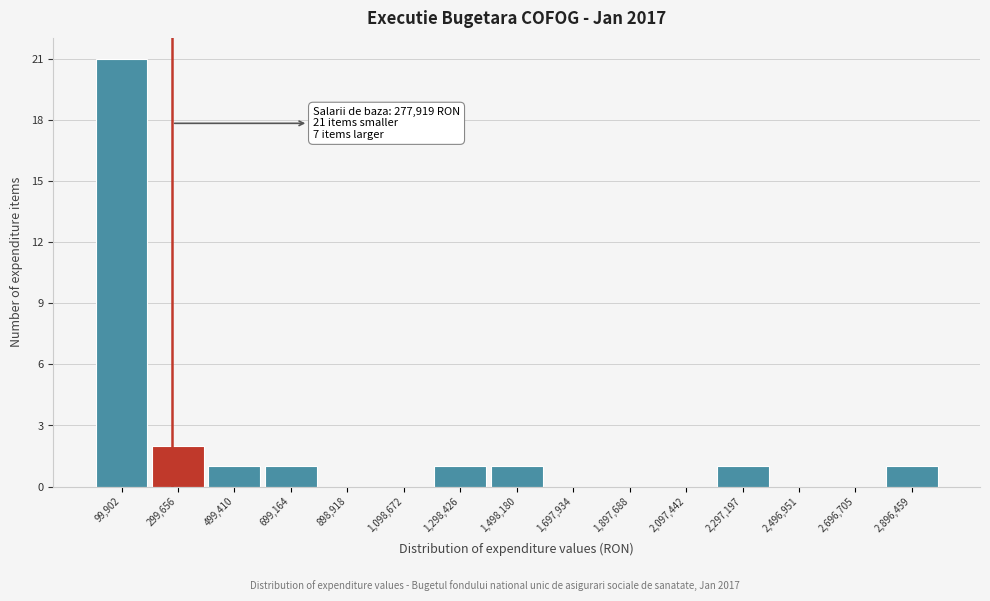

Which range on the x-axis has the tallest bar?

0 to 200000